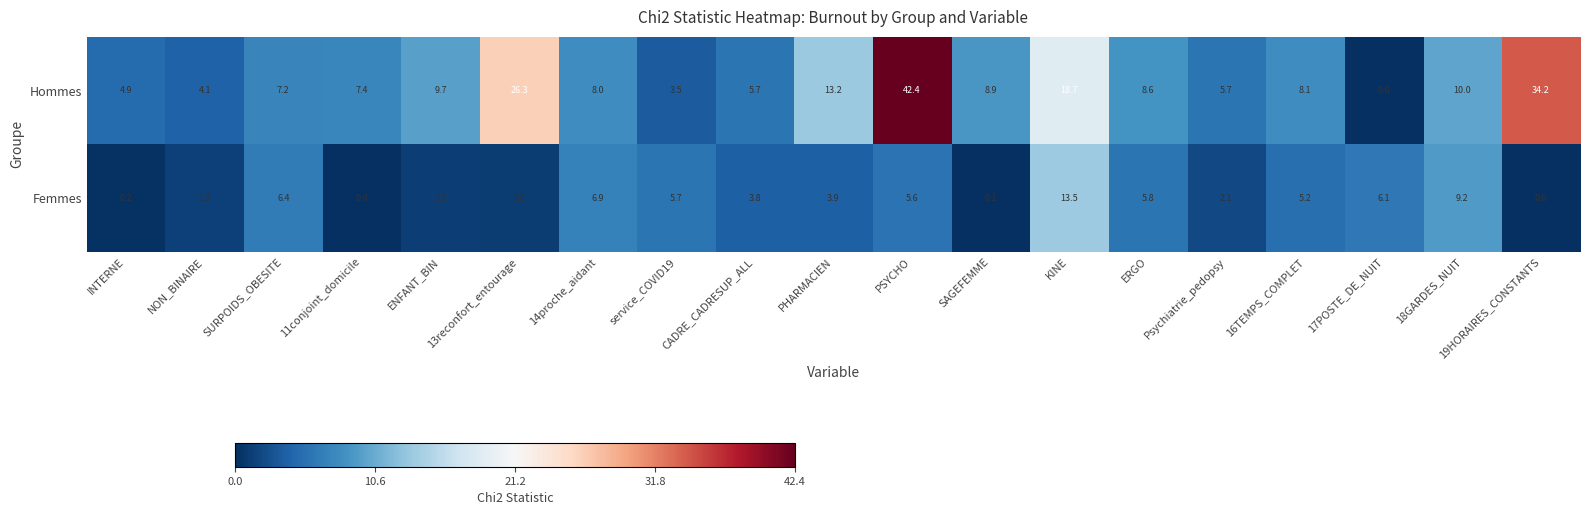

What is the average value of the Hommes series?

11.9